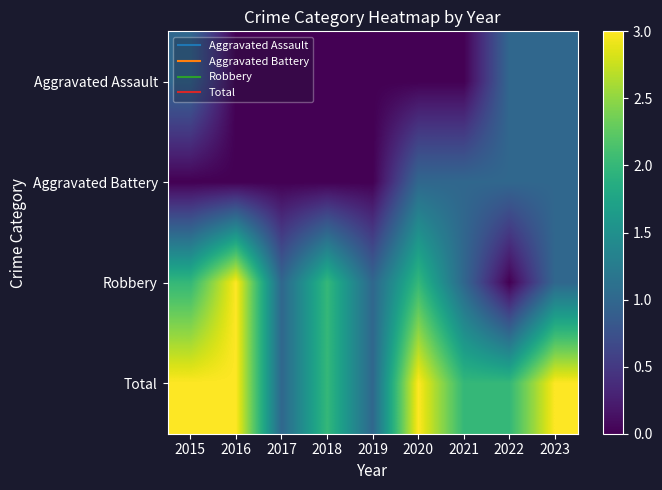

Rank the series by their maximum value, from lowest to highest.

Aggravated Assault, Aggravated Battery, Robbery, Total